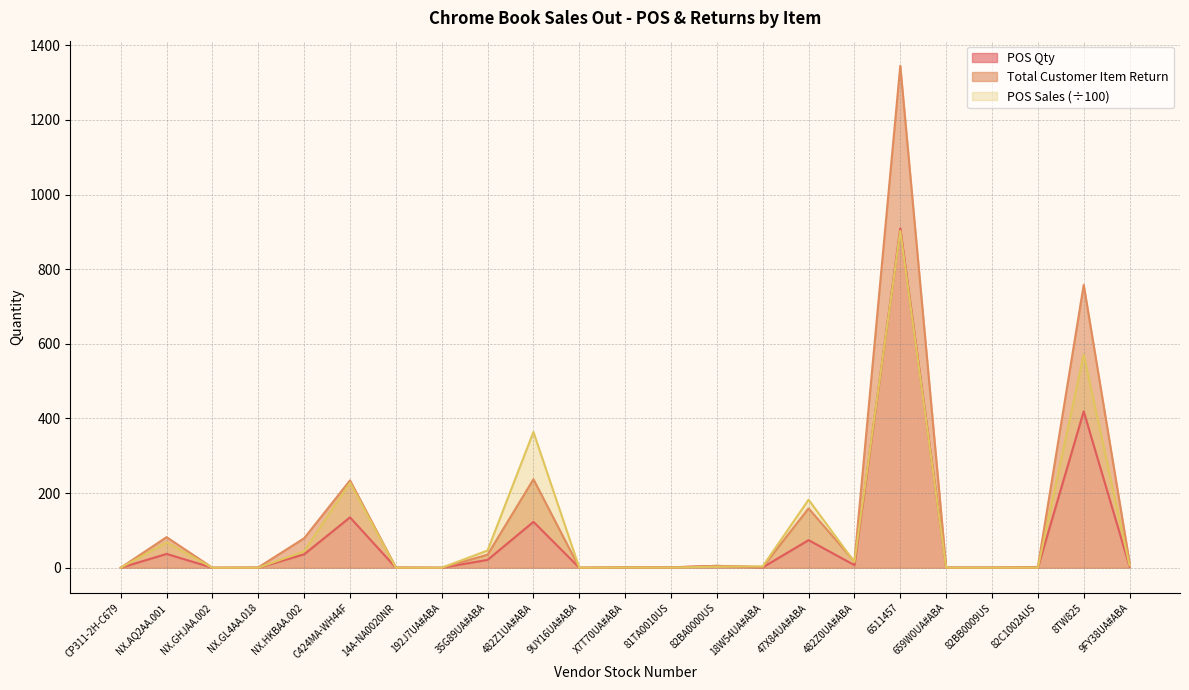

What is the greatest value displayed?

1345.0